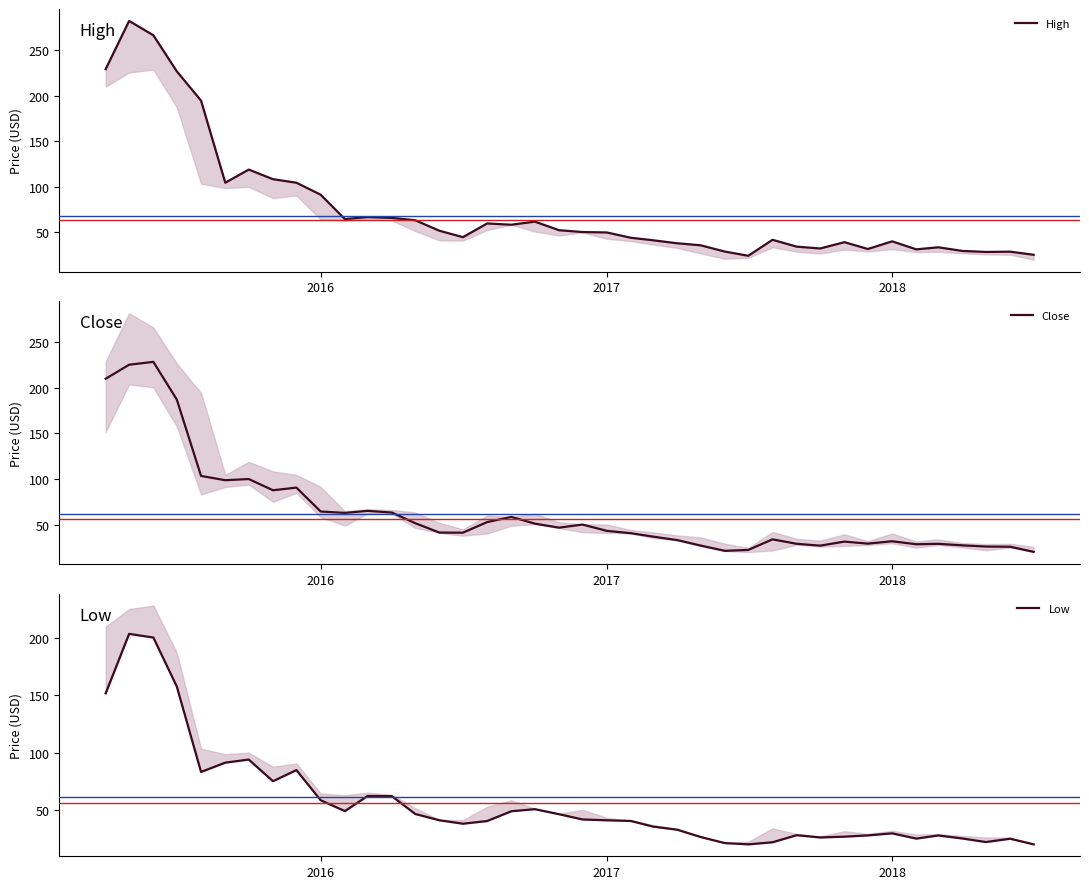

What is the value of the High point at the 39th from the left?

29.0